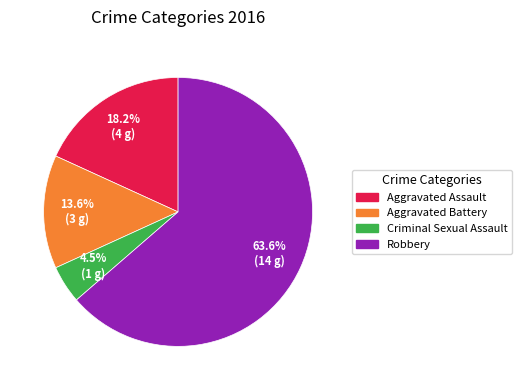

How many segments does this pie chart have?

4